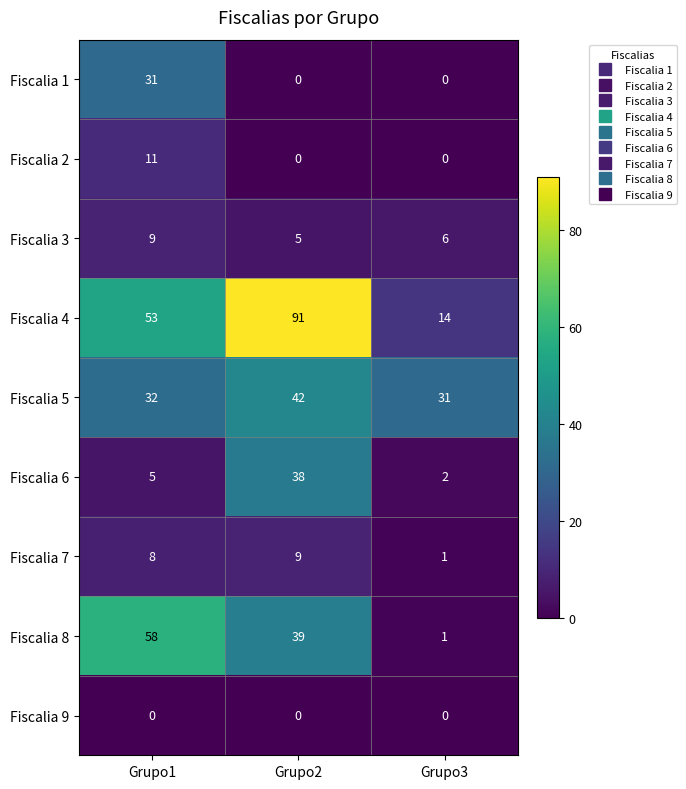

Between Grupo2 and Grupo3, which series saw the biggest shift?

Fiscalia 4